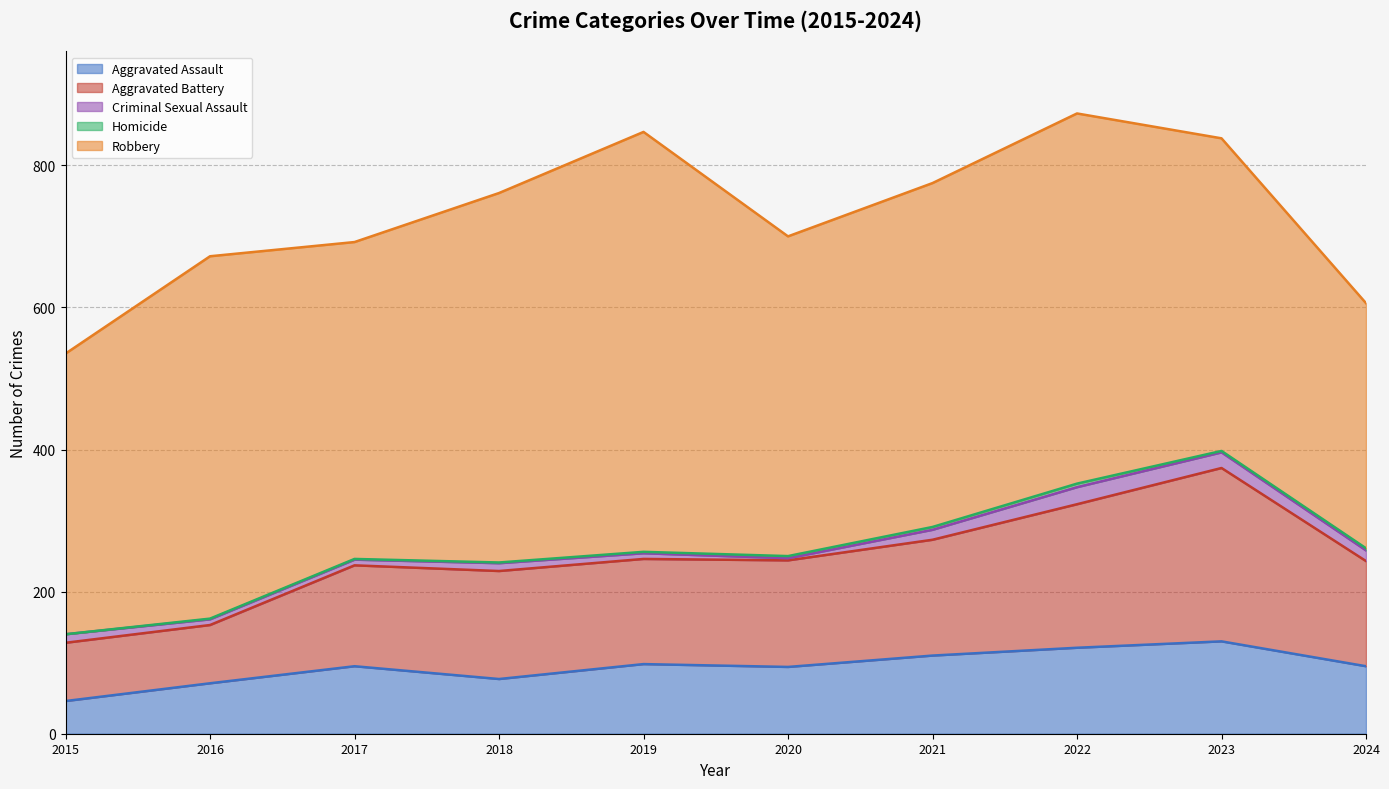

List the labels in order of Aggravated Assault value, largest first.

2023, 2022, 2021, 2019, 2017, 2024, 2020, 2018, 2016, 2015